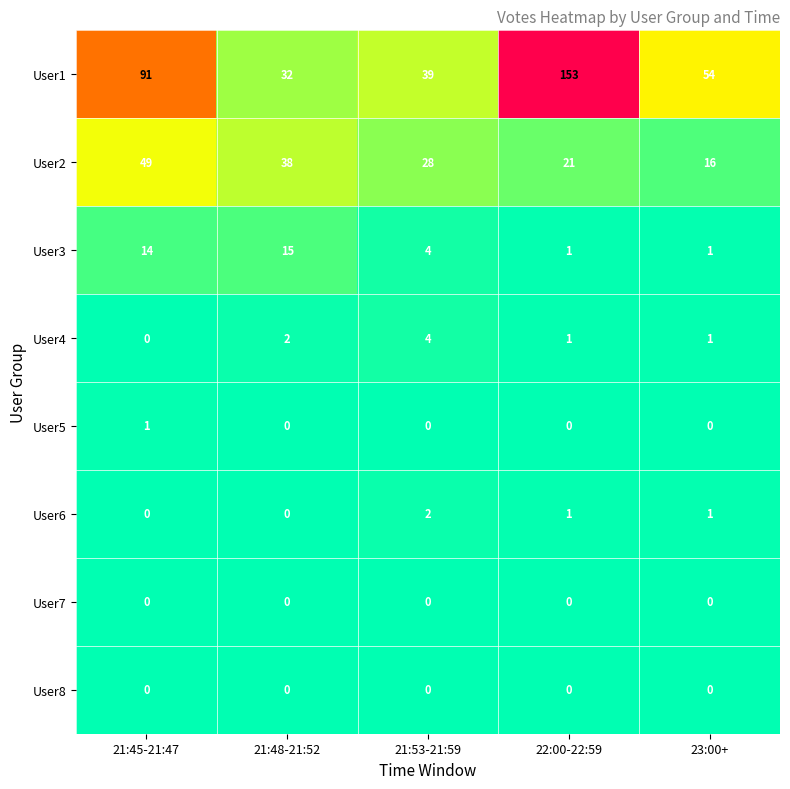

How many series are shown in this chart?

8